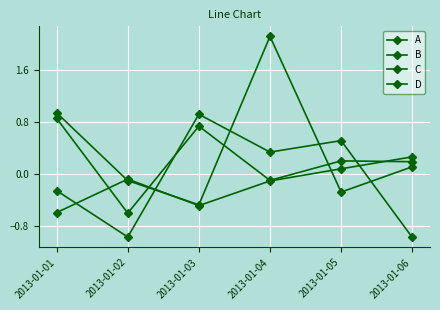

At which category is the sum across all series the highest?

2013-01-04